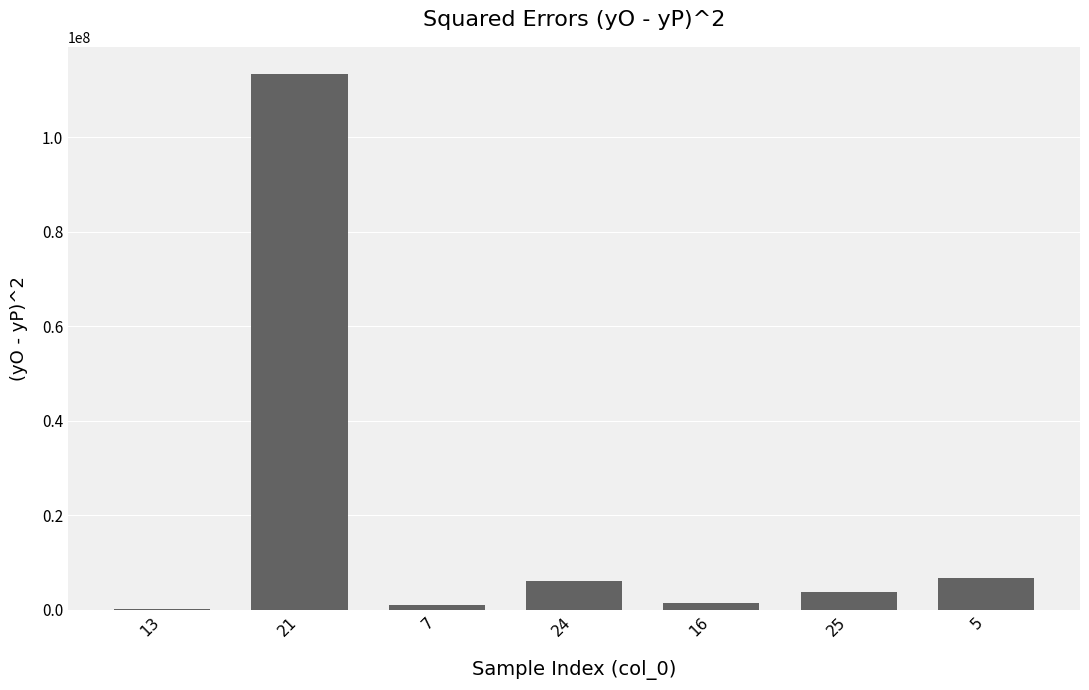

Which label corresponds to the largest value in the chart?

21